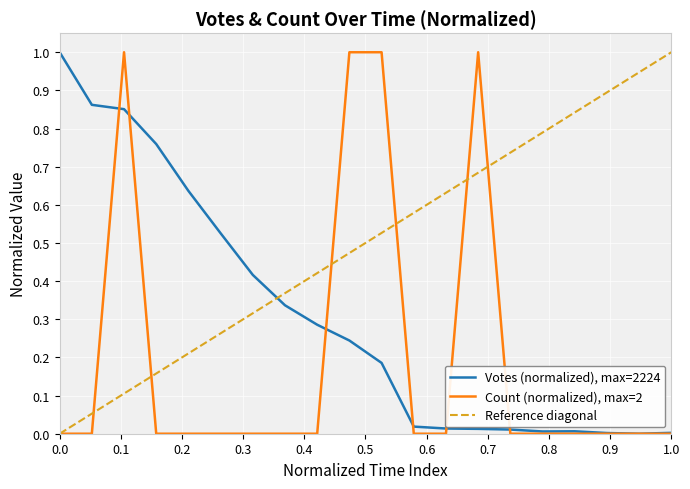

What is the maximum value for Votes (normalized), max=2224?

1.0